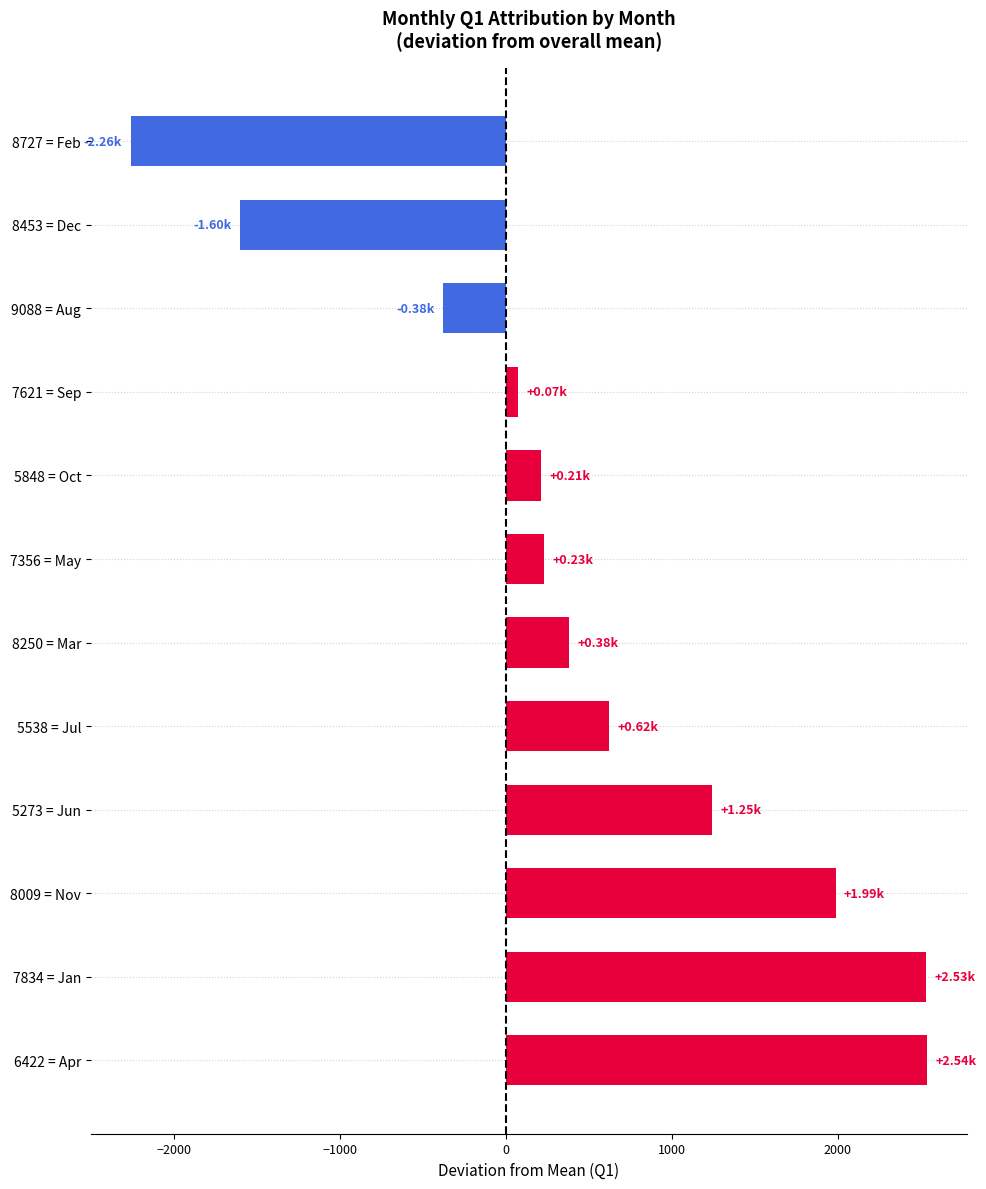

What is the ratio of the value at 5848 = Oct to the value at 5538 = Jul?

0.3